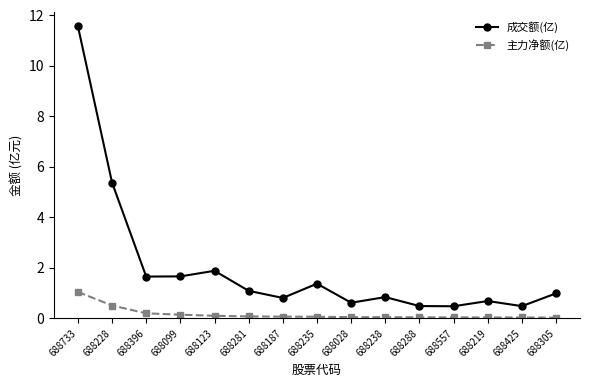

What is the sum of all 主力净额(亿) values?

2.5